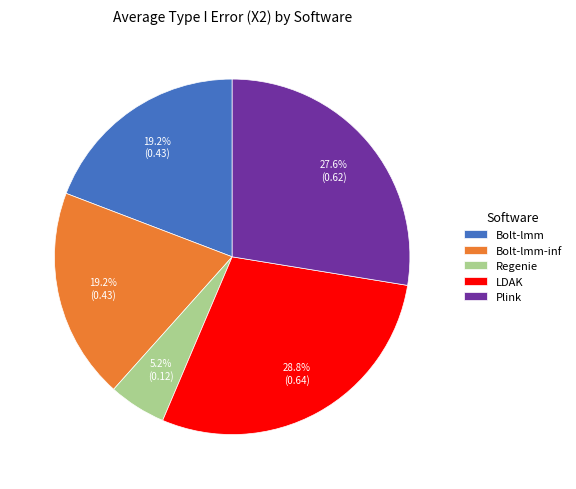

The Bolt-lmm slice represents 19% of the pie. True or false?

True